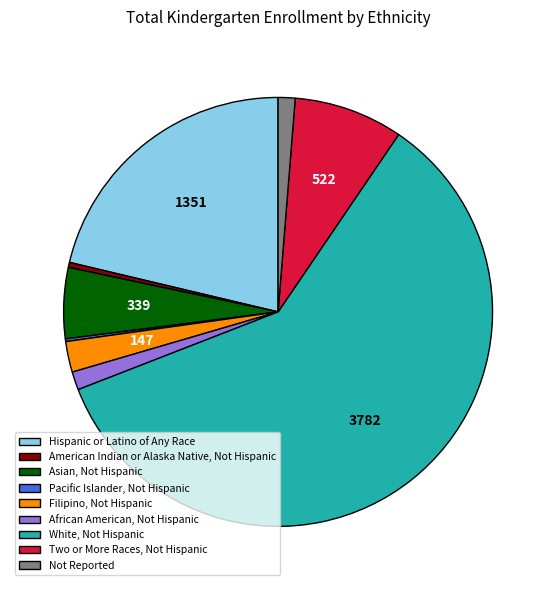

True or false: Asian, Not Hispanic accounts for 17% of the total.

False